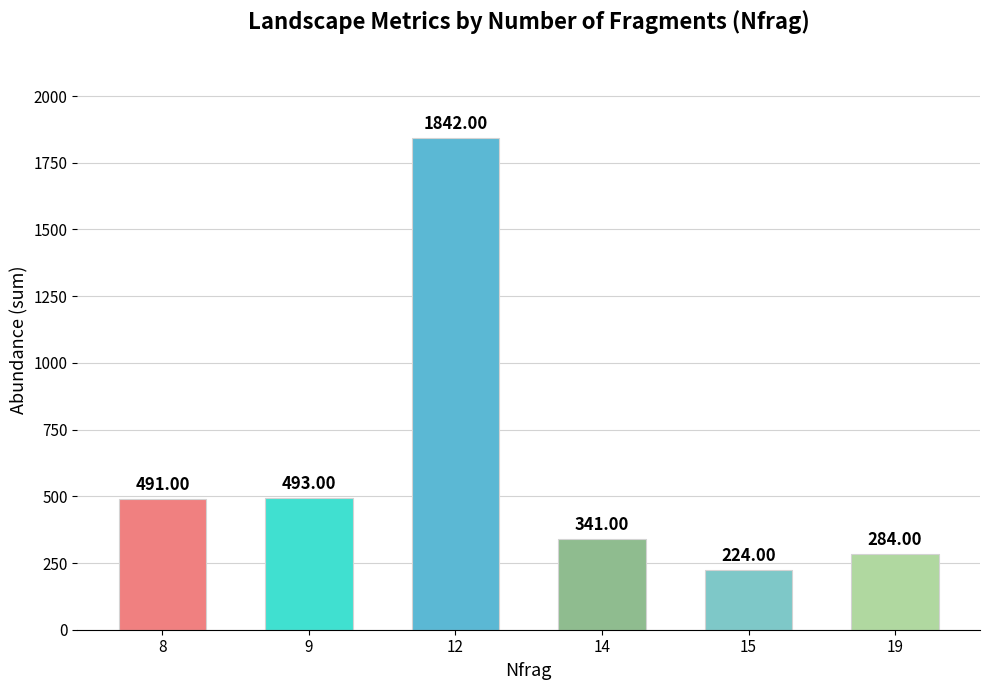

What is the value of the 2nd bar from the left?

493